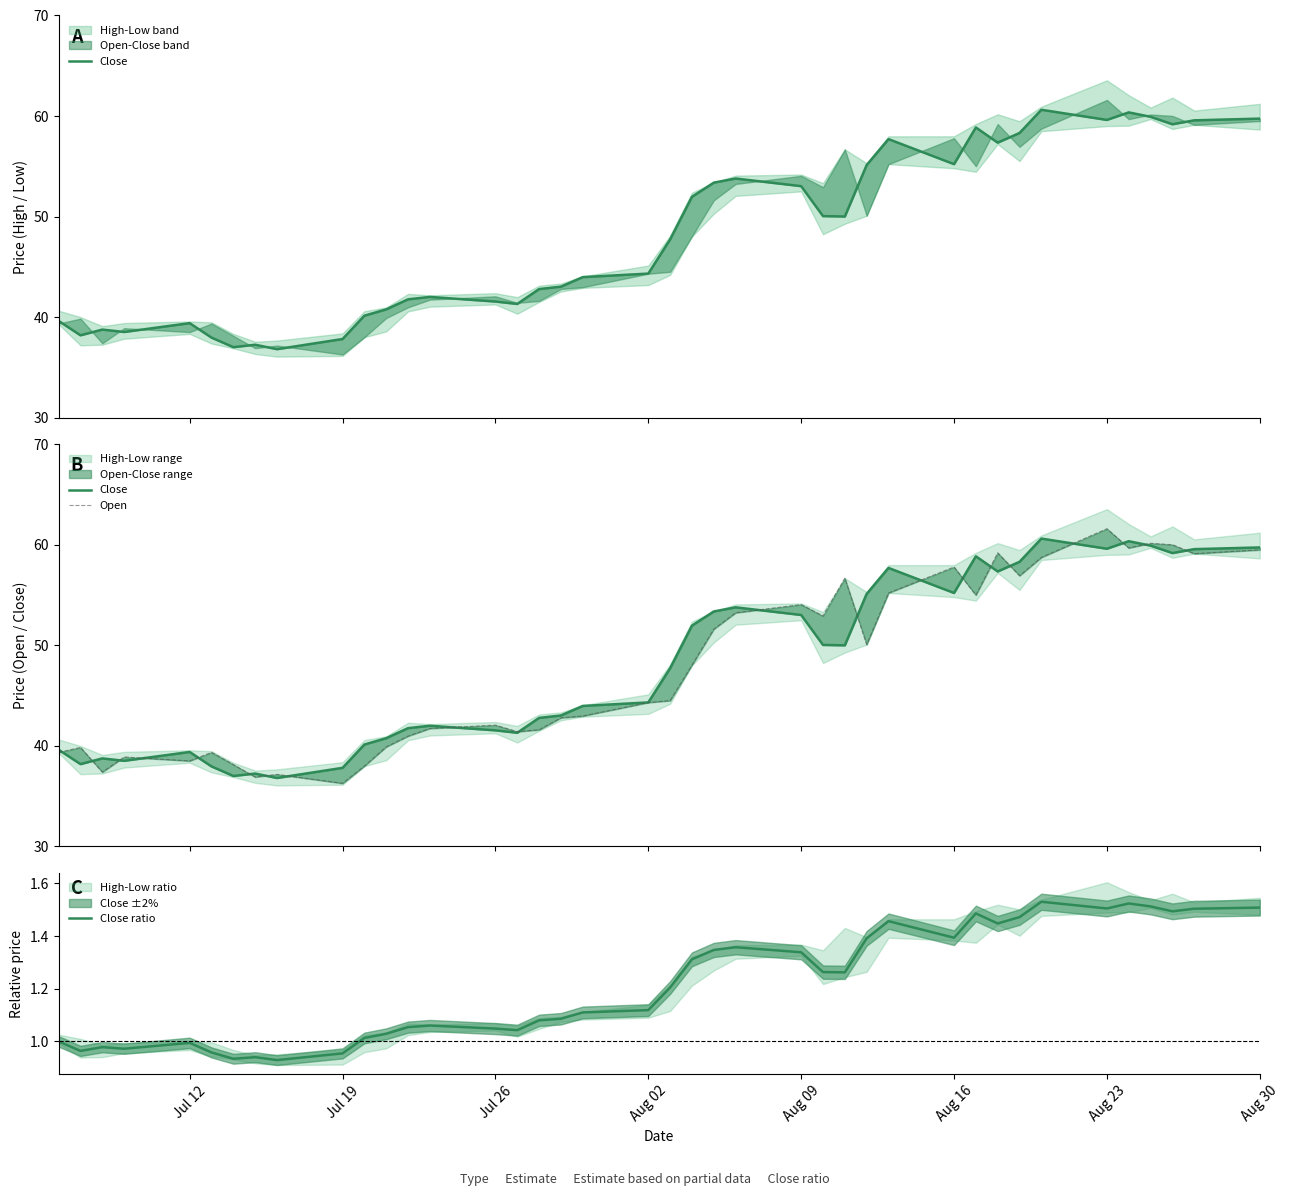

Is it true that Close ratio equals 0.9 at 36?

False